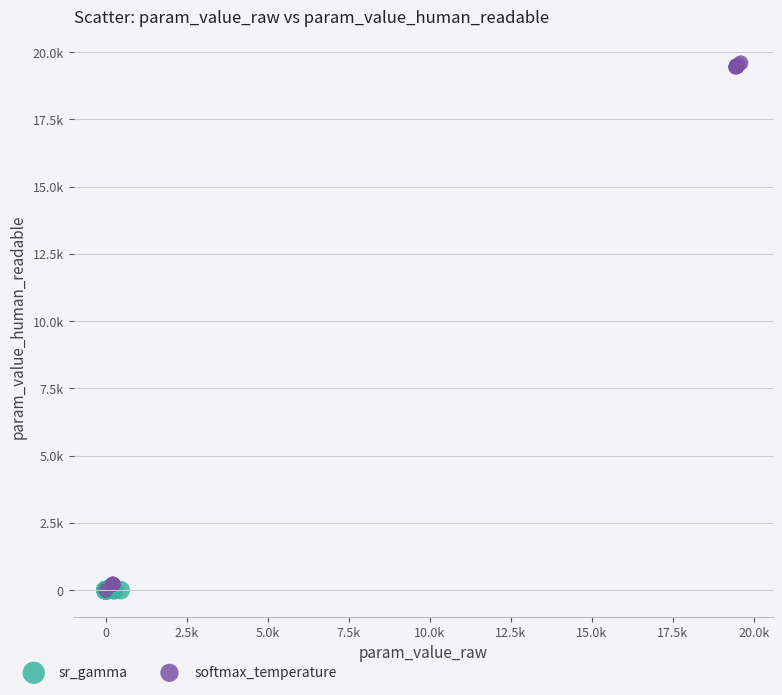

What are all the series names shown in the legend?

sr_gamma, softmax_temperature